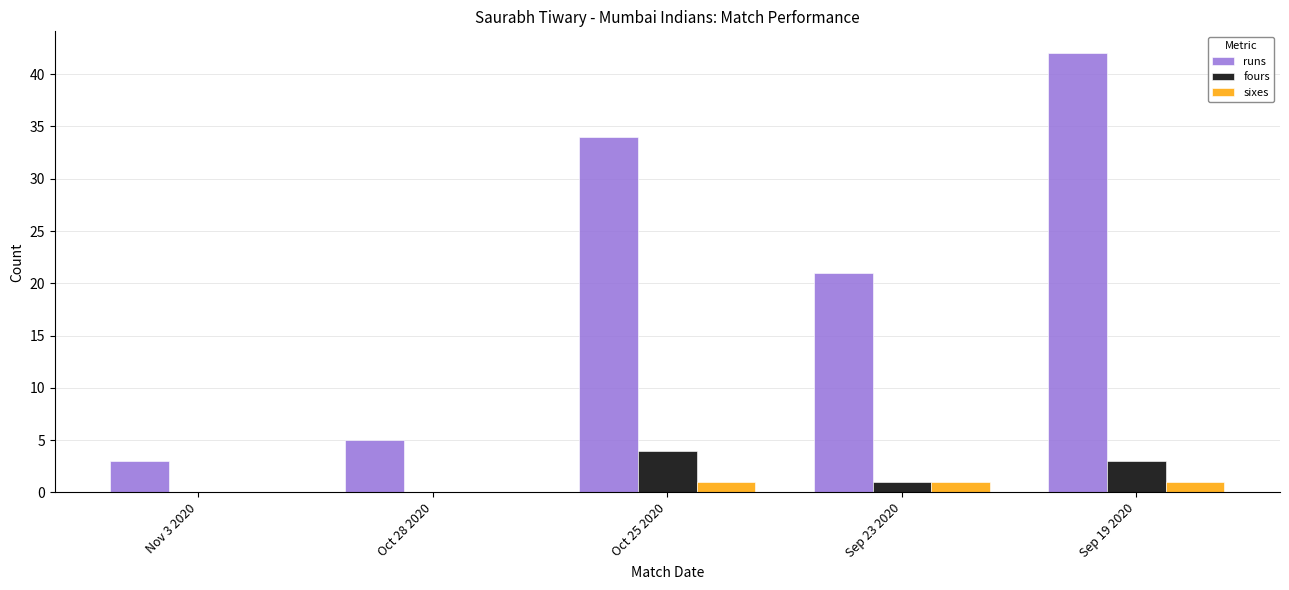

Which label corresponds to the largest value in the chart?

Sep 19 2020